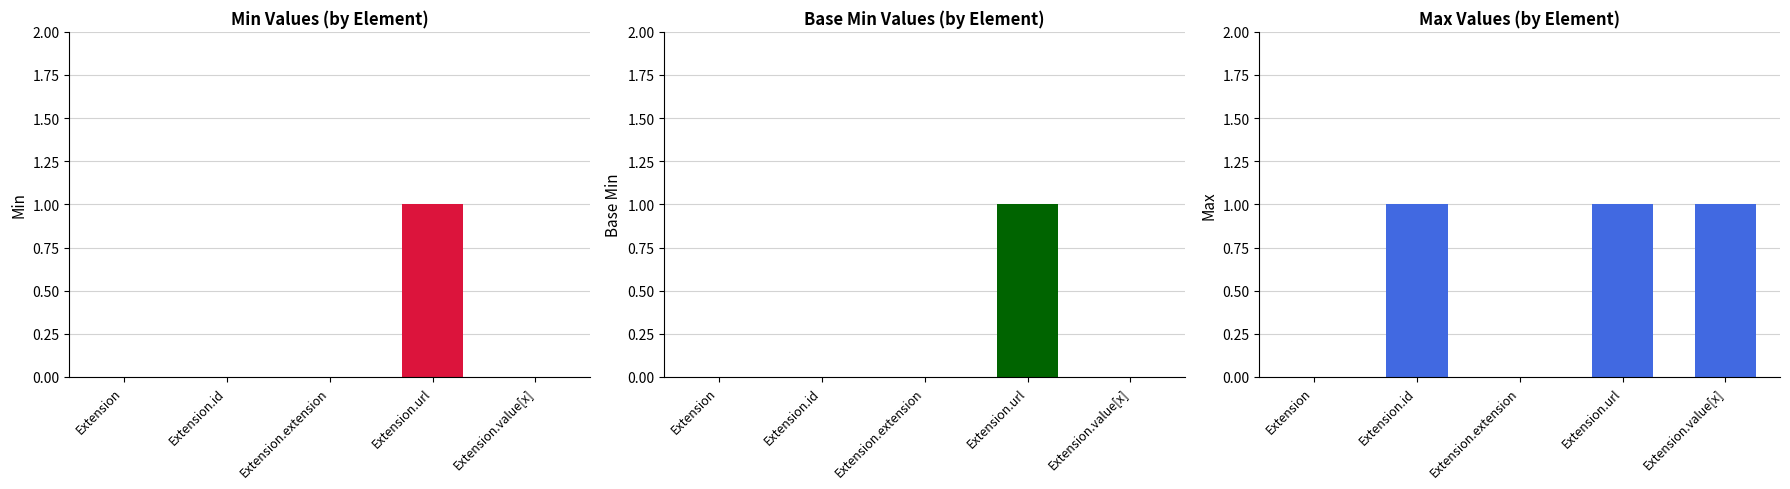

True or false: Min has a value of 1 at Extension.url.

True